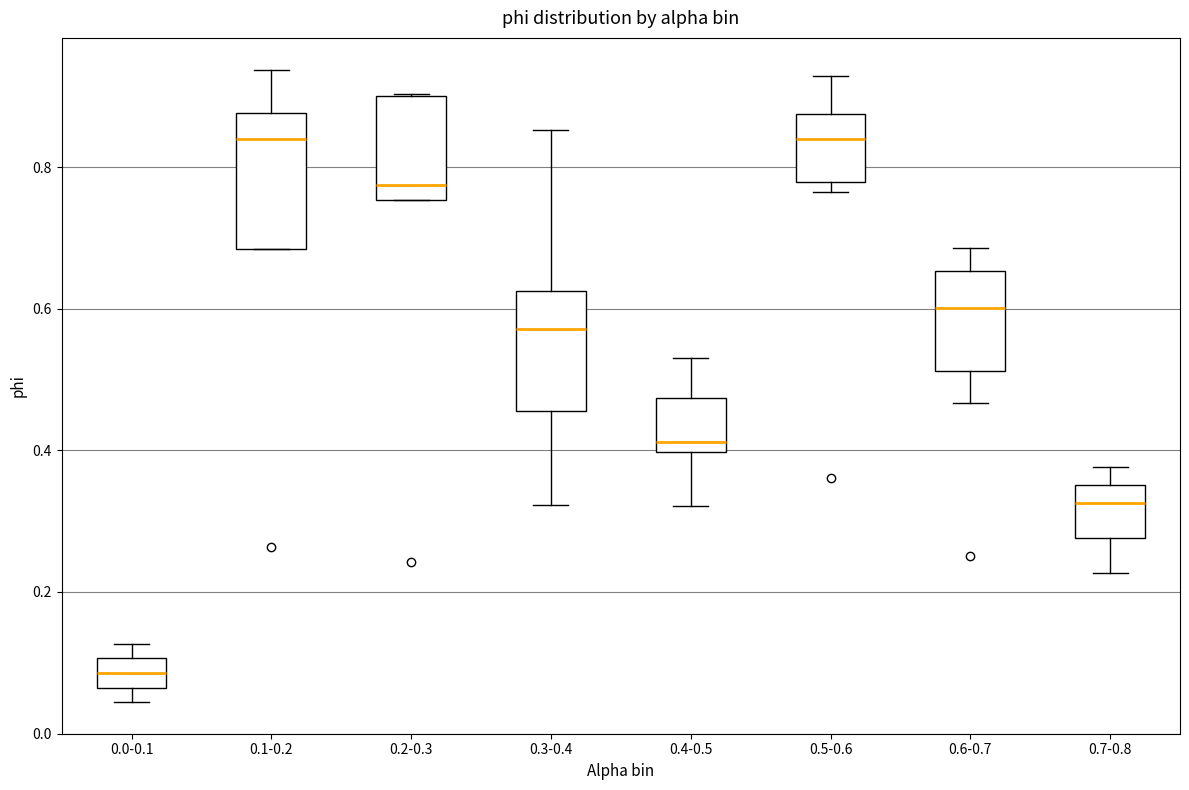

Reading left to right, read every box against the y-axis: the position of its median line, the range the box covers, and the ends of its whiskers. The values are not printed on the chart, so give them approximately, as read against the axis.

0.0-0.1: median 0.08, box 0.06 to 0.10, whiskers 0.04 to 0.12
0.1-0.2: median 0.84, box 0.68 to 0.88, whiskers 0.68 to 0.94
0.2-0.3: median 0.78, box 0.76 to 0.90, whiskers 0.76 to 0.90
0.3-0.4: median 0.58, box 0.46 to 0.62, whiskers 0.32 to 0.86
0.4-0.5: median 0.42, box 0.40 to 0.48, whiskers 0.32 to 0.52
0.5-0.6: median 0.84, box 0.78 to 0.88, whiskers 0.76 to 0.92
0.6-0.7: median 0.60, box 0.52 to 0.66, whiskers 0.46 to 0.68
0.7-0.8: median 0.32, box 0.28 to 0.36, whiskers 0.22 to 0.38